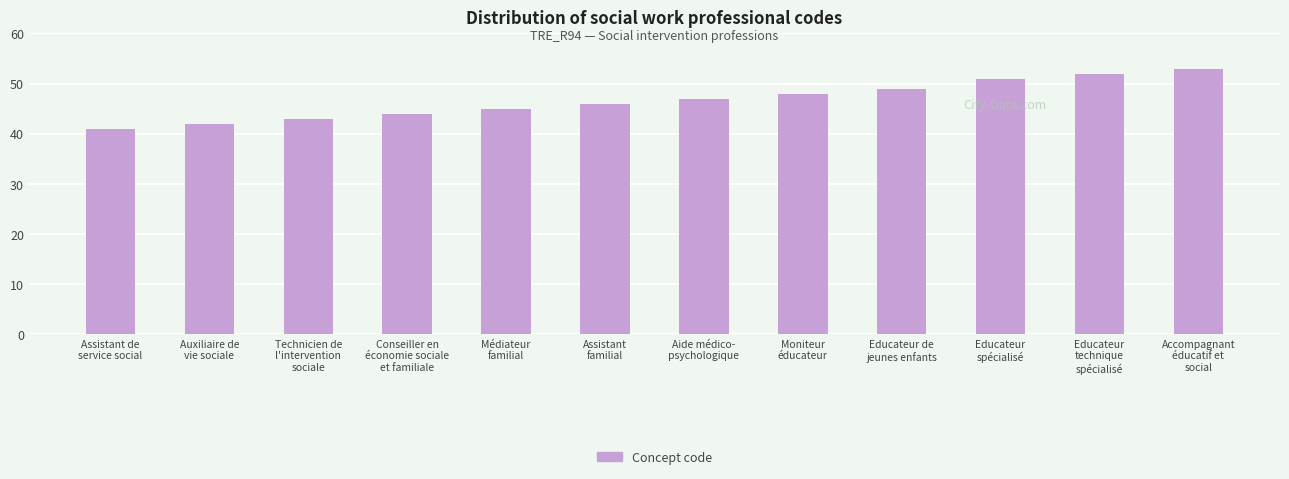

List the labels in order of value, largest first.

Accompagnant
éducatif et
social, Educateur
technique
spécialisé, Educateur
spécialisé, Educateur de
jeunes enfants, Moniteur
éducateur, Aide médico-
psychologique, Assistant
familial, Médiateur
familial, Conseiller en
économie sociale
et familiale, Technicien de
l'intervention
sociale, Auxiliaire de
vie sociale, Assistant de
service social